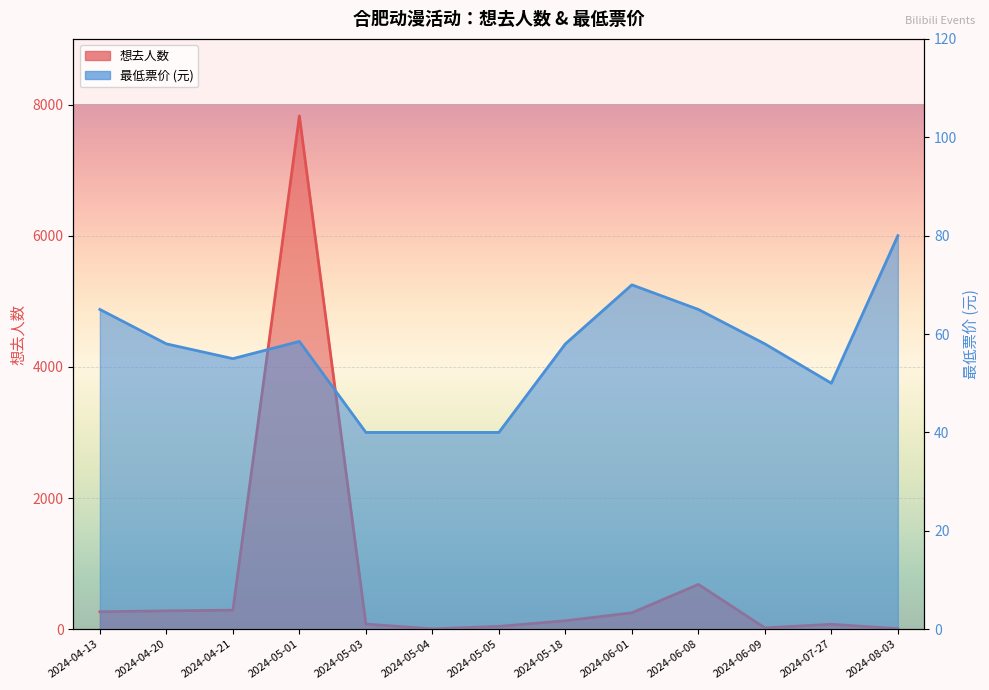

List the labels in order of 最低票价 value, largest first.

2024-08-03, 2024-06-01, 2024-04-13, 2024-06-08, 2024-05-01, 2024-04-20, 2024-05-18, 2024-06-09, 2024-04-21, 2024-07-27, 2024-05-03, 2024-05-04, 2024-05-05